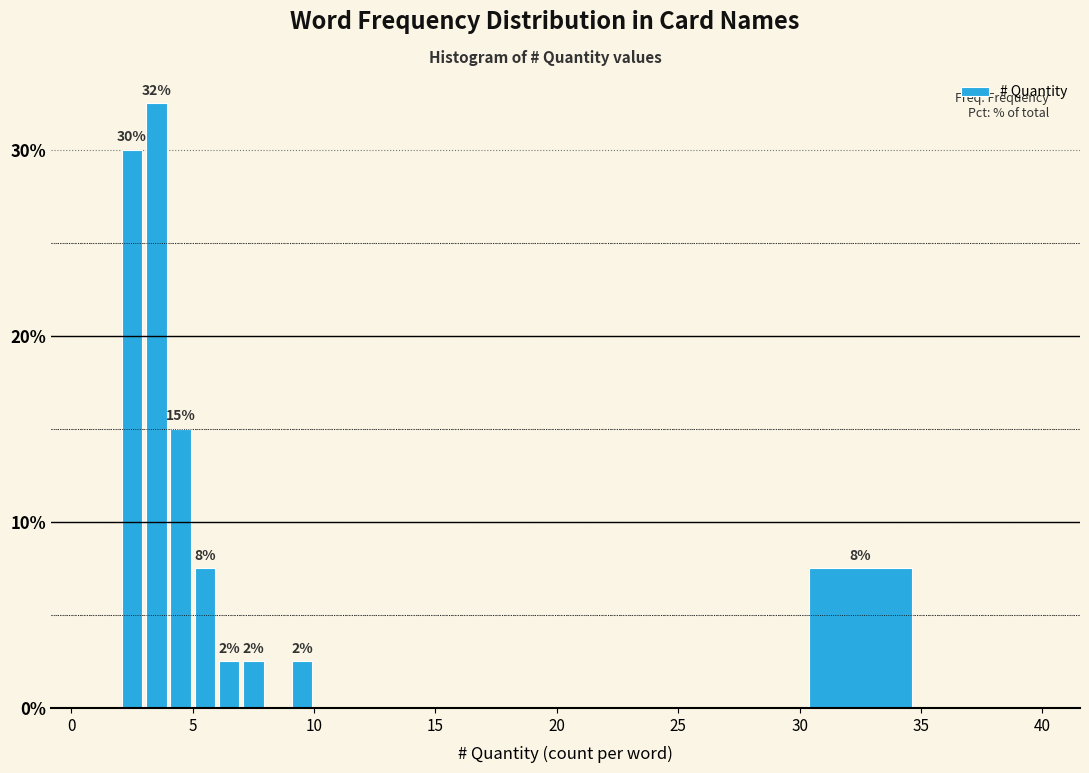

Around what value on the x-axis is the tallest bar? Give the approximate position of its centre, as read against the axis.

3.5